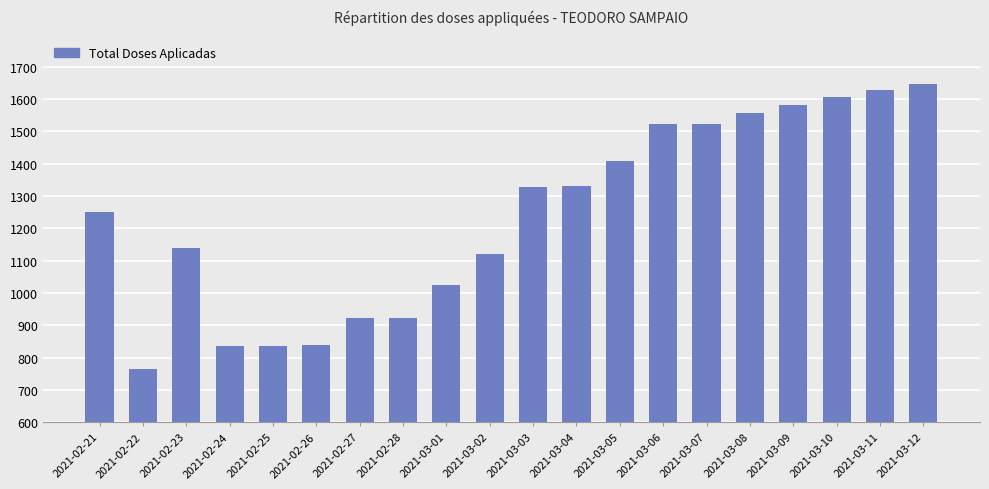

What is the greatest value displayed?

1647